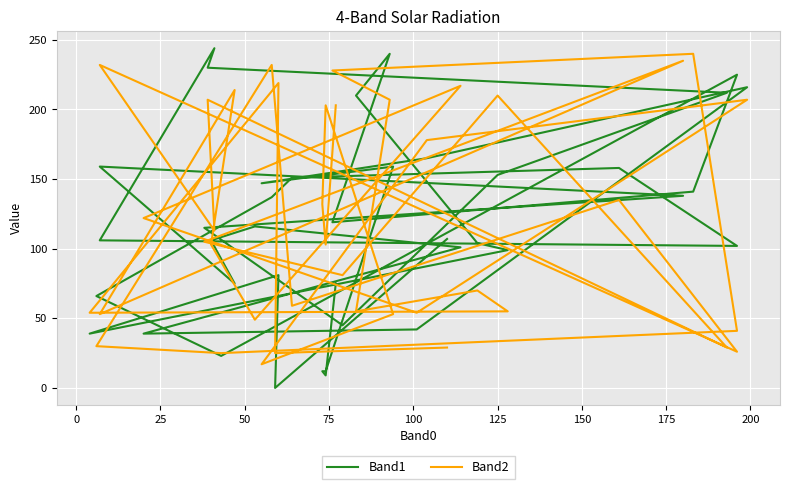

At how many categories does at least one series exceed 149?

23